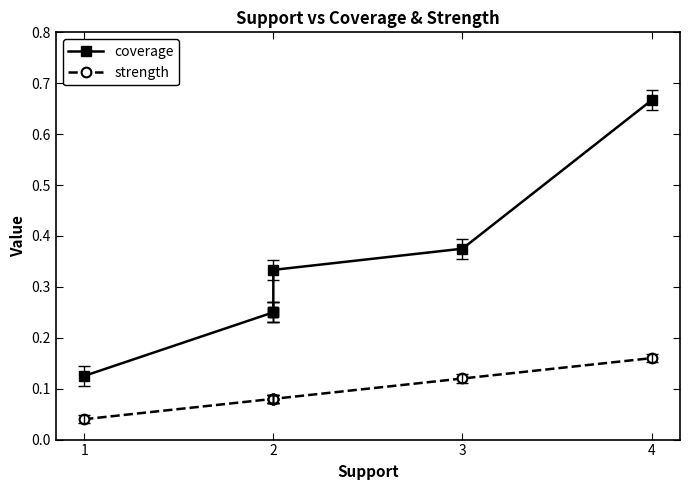

What is the difference between the maximum and minimum values in the strength series?

0.1